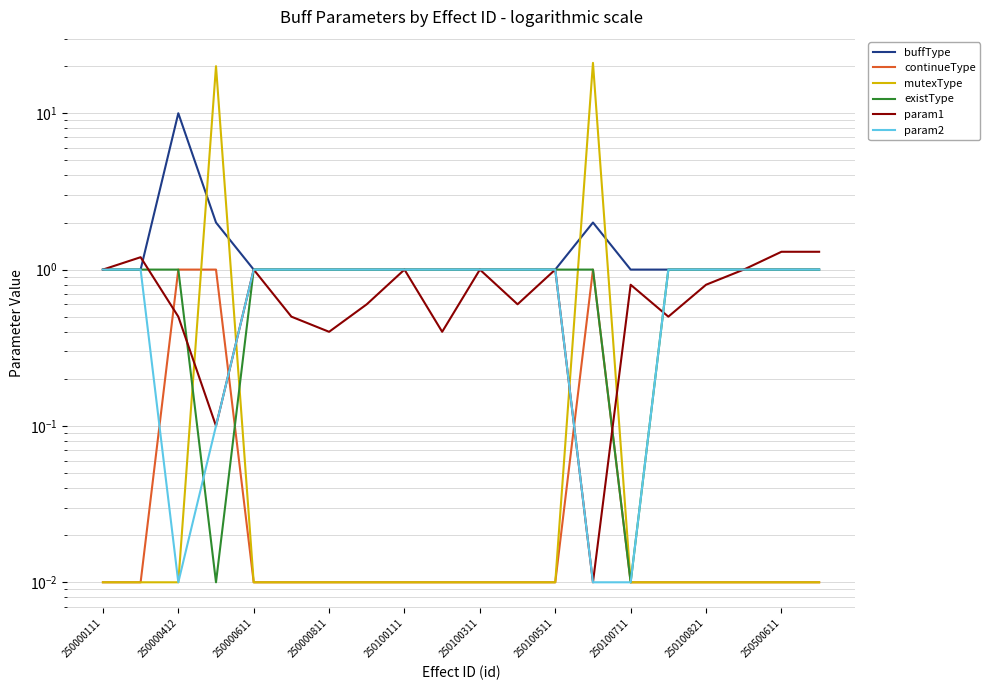

After their last crossing, which series has the higher values: continueType or param1?

param1